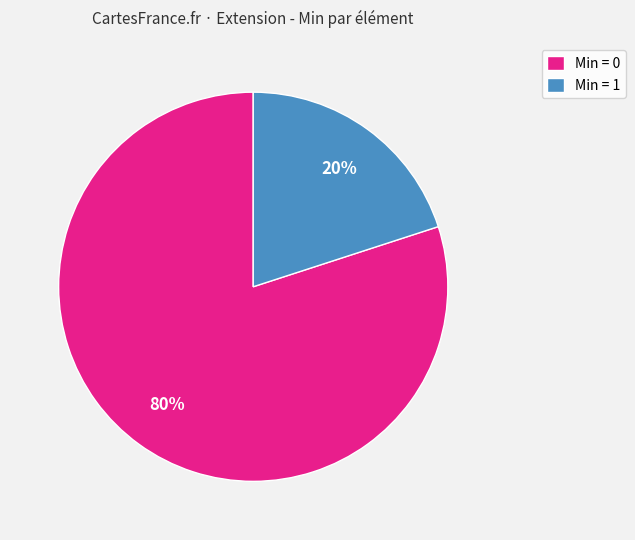

Which has a higher value, Min = 1 or Min = 0?

Min = 0